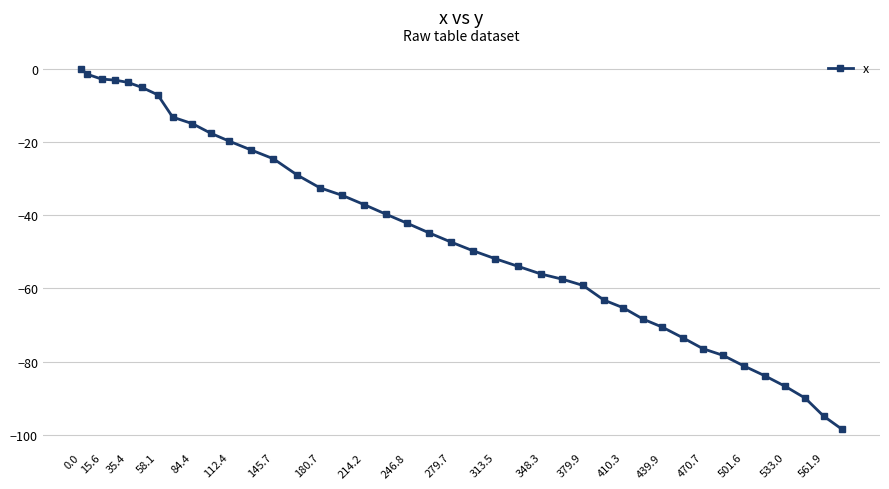

What is the value of the 23rd point from the left?

-51.9